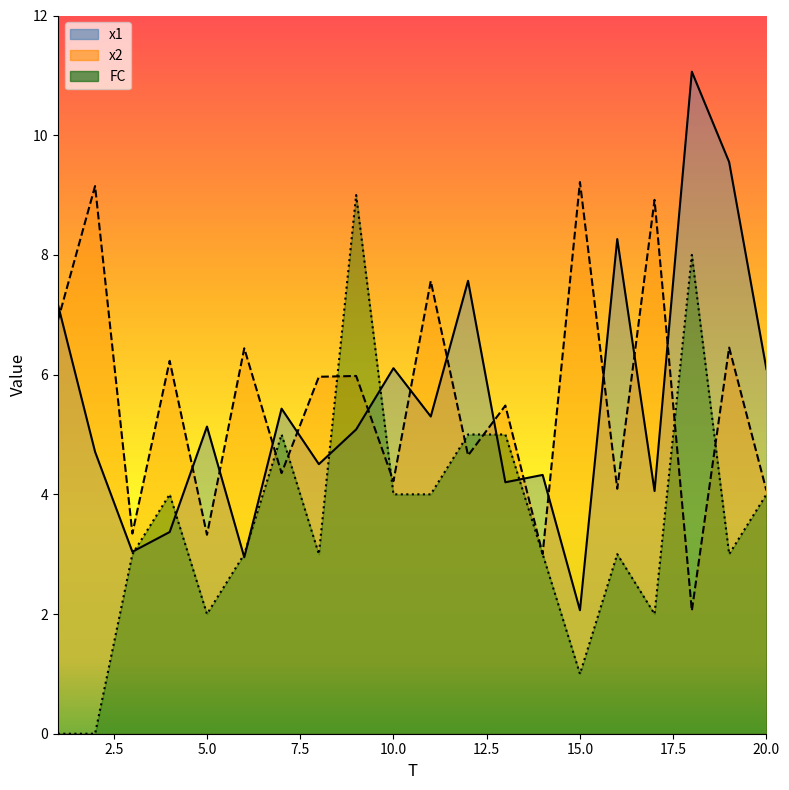

In x2, how many points are higher than both neighbors (excluding endpoints)?

9